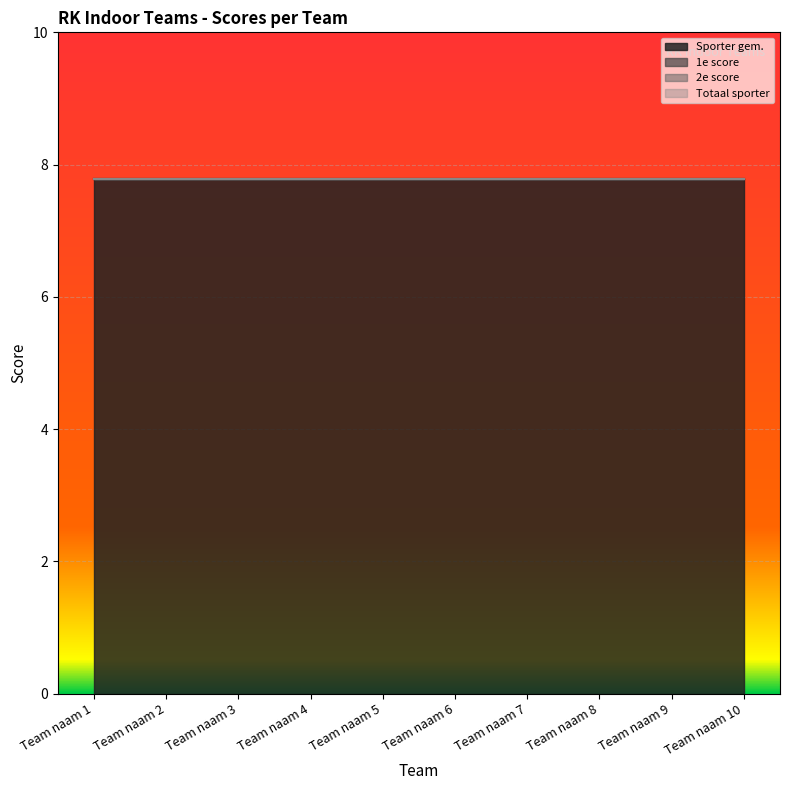

At Team naam 4, list the series in order from largest to smallest.

Sporter gem., 1e score, 2e score, Totaal sporter